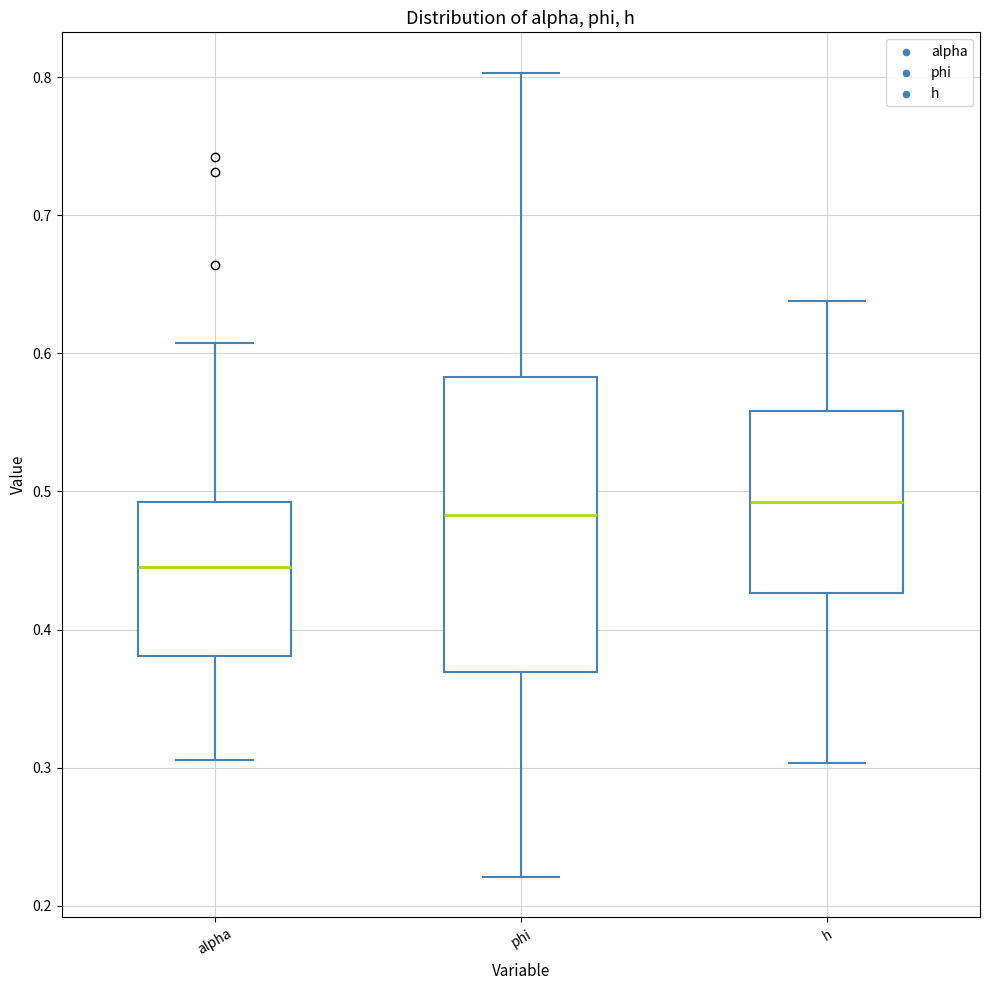

Where is the upper edge of the box for phi on the y-axis? The values are not printed on the chart, so give them approximately, as read against the axis.

0.58